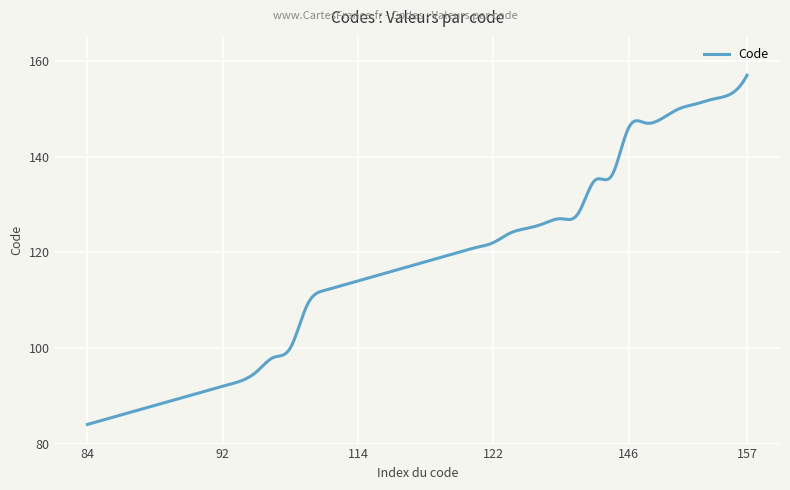

What is the smallest value displayed?

84.0